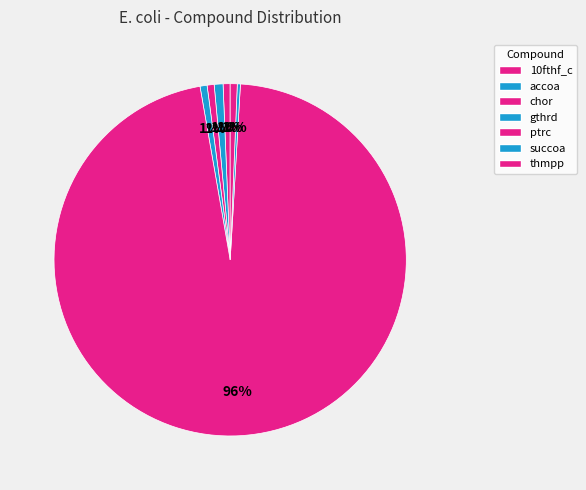

How many slices are in this pie chart?

7